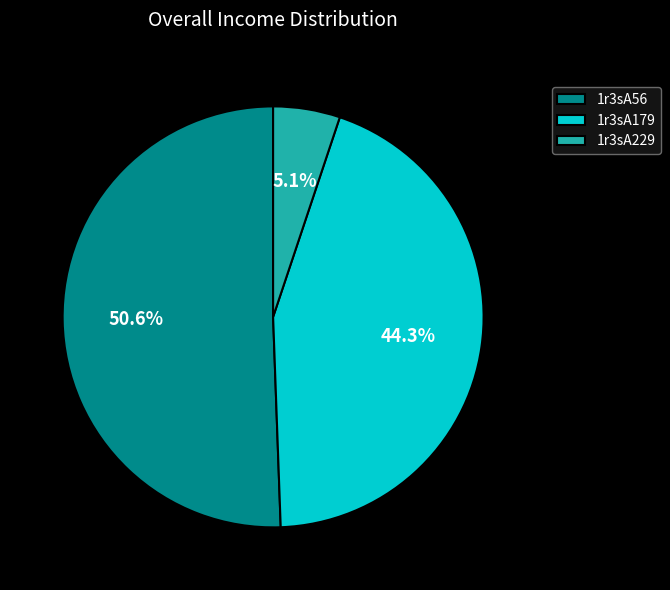

Is 1r3sA56 the majority of the pie?

Yes